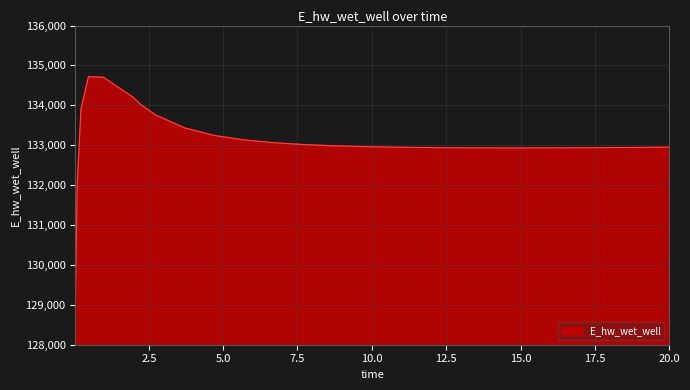

What is the difference between the maximum and minimum values?

5613.7